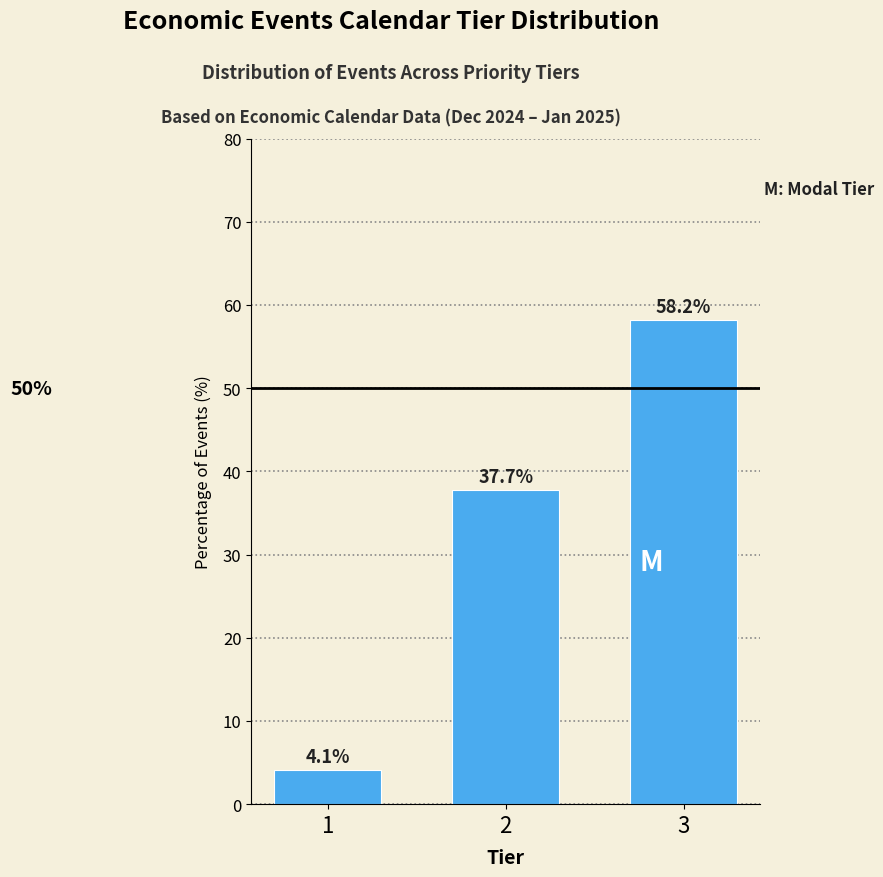

Reading left to right, list all the values displayed in this chart.

1=4.1	2=37.7	3=58.2